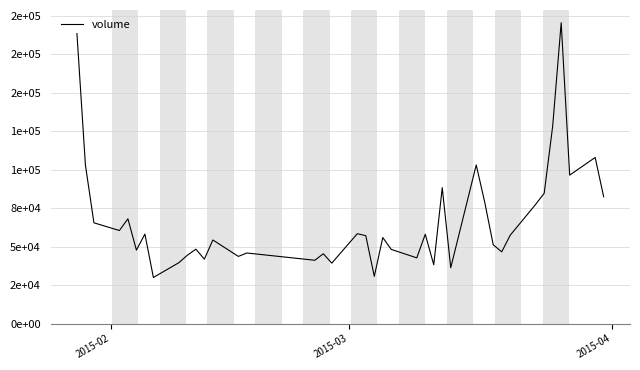

Does the chart have visible grid lines?

Yes